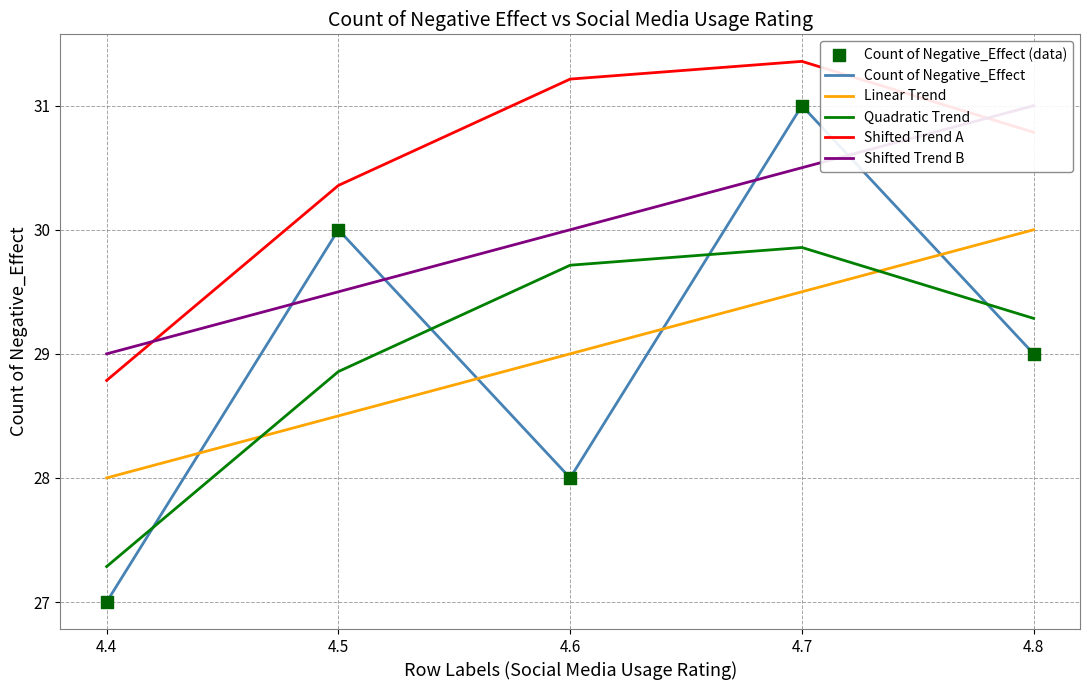

Which series has the largest total across all categories?

Shifted Trend A